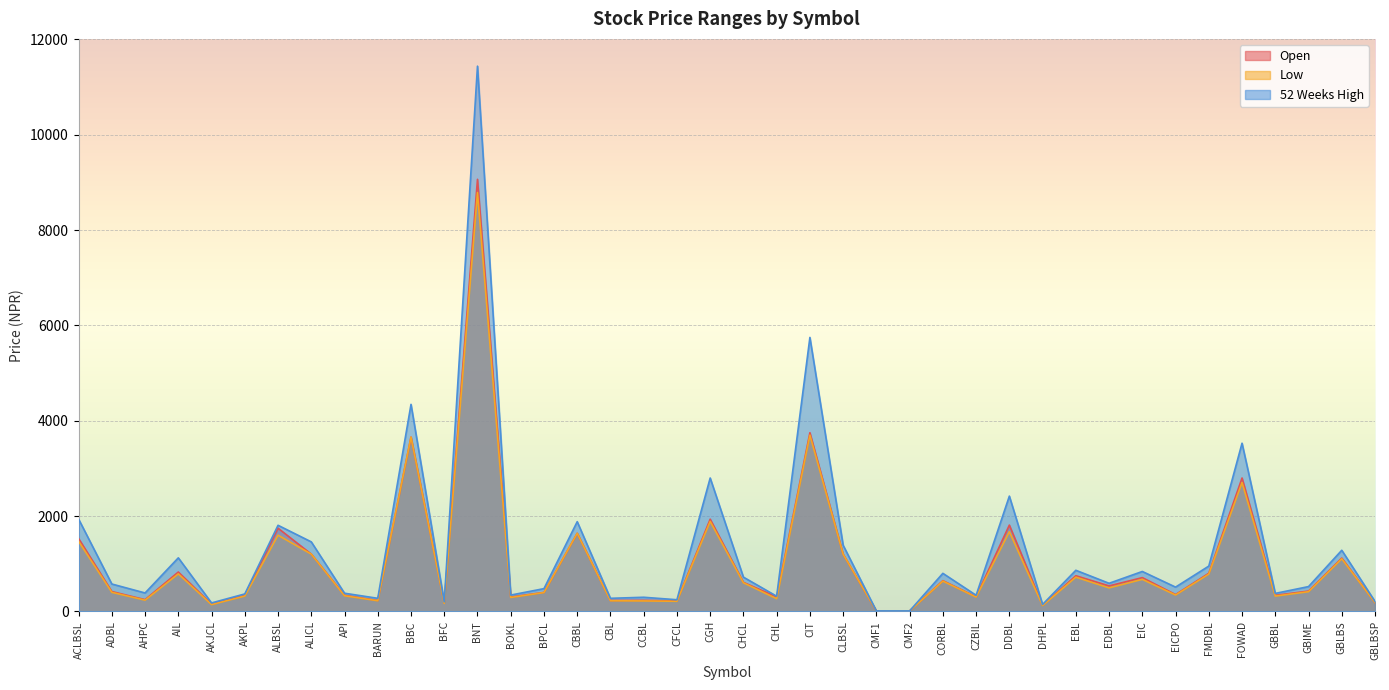

Reading left to right, extract all data points from this chart.

Open: ACLBSL=1531.0	ADBL=418.0	AHPC=248.0	AIL=828.0	AKJCL=152.0	AKPL=337.0	ALBSL=1747.0	ALICL=1203.0	API=340.0	BARUN=230.0	BBC=3658.0	BFC=181.0	BNT=9066.0	BOKL=304.0	BPCL=400.0	CBBL=1640.0	CBL=231.0	CCBL=234.0	CFCL=221.0	CGH=1936.0	CHCL=611.0	CHL=305.0	CIT=3750.0	CLBSL=1200.0	CMF1=10.5	CMF2=11.5	CORBL=646.0	CZBIL=308.0	DDBL=1812.0	DHPL=129.0	EBL=750.0	EDBL=536.0	EIC=710.0	EICPO=355.0	FMDBL=802.0	FOWAD=2800.0	GBBL=339.0	GBIME=428.0	GBLBS=1120.0	GBLBSP=187.0
Low: ACLBSL=1472.0	ADBL=402.0	AHPC=237.0	AIL=789.0	AKJCL=144.0	AKPL=324.0	ALBSL=1600.0	ALICL=1203.0	API=330.0	BARUN=225.0	BBC=3658.0	BFC=169.0	BNT=8788.0	BOKL=294.0	BPCL=397.0	CBBL=1640.0	CBL=225.0	CCBL=221.0	CFCL=214.0	CGH=1890.0	CHCL=602.0	CHL=268.0	CIT=3700.0	CLBSL=1200.0	CMF1=10.5	CMF2=11.1	CORBL=637.0	CZBIL=302.0	DDBL=1673.0	DHPL=124.0	EBL=720.0	EDBL=495.0	EIC=674.0	EICPO=345.0	FMDBL=785.0	FOWAD=2705.0	GBBL=323.0	GBIME=415.0	GBLBS=1105.0	GBLBSP=187.0
52 Weeks High: ACLBSL=1938.0	ADBL=576.0	AHPC=388.0	AIL=1125.0	AKJCL=179.0	AKPL=368.0	ALBSL=1808.0	ALICL=1460.0	API=383.0	BARUN=276.0	BBC=4345.0	BFC=202.0	BNT=11440.0	BOKL=344.0	BPCL=479.0	CBBL=1884.0	CBL=276.0	CCBL=298.0	CFCL=246.0	CGH=2800.0	CHCL=720.0	CHL=320.0	CIT=5749.0	CLBSL=1389.0	CMF1=11.8	CMF2=11.6	CORBL=800.0	CZBIL=340.0	DDBL=2420.0	DHPL=148.0	EBL=864.0	EDBL=591.0	EIC=839.0	EICPO=511.0	FMDBL=952.0	FOWAD=3530.0	GBBL=379.0	GBIME=522.0	GBLBS=1284.0	GBLBSP=211.0